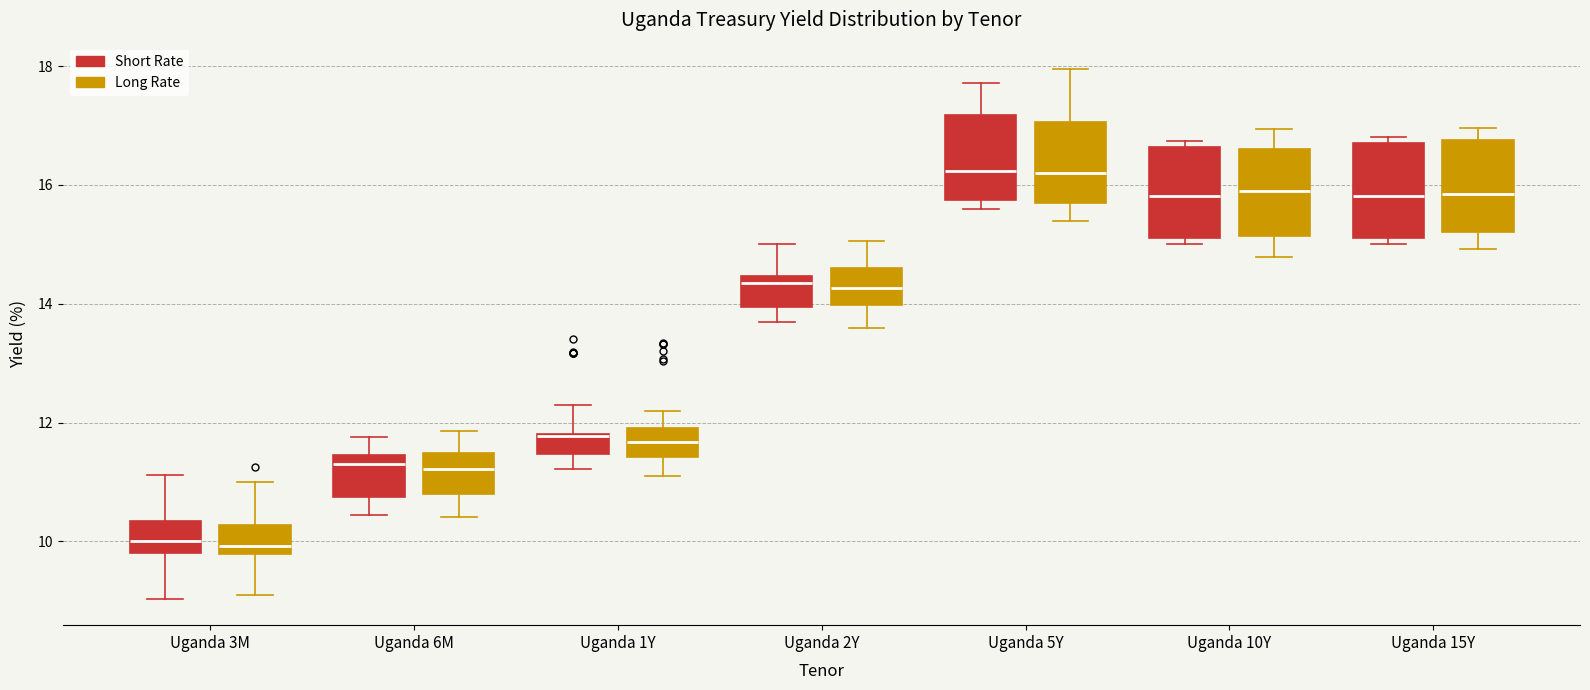

Reading left to right, transcribe this box plot: for each box, give where its median line is, the range the box spans, and where its two whiskers end, as read against the y-axis. The values are not printed on the chart, so give them approximately, as read against the axis.

Uganda 3M (Short Rate): median 10.0, box 9.8 to 10.4, whiskers 9.0 to 11.2
Uganda 3M (Long Rate): median 10.0, box 9.8 to 10.2, whiskers 9.0 to 11.0
Uganda 6M (Short Rate): median 11.4 (just below the box's upper edge), box 10.8 to 11.4, whiskers 10.4 to 11.8
Uganda 6M (Long Rate): median 11.2, box 10.8 to 11.4, whiskers 10.4 to 11.8
Uganda 1Y (Short Rate): median 11.8 (drawn on the box's upper edge), box 11.4 to 11.8, whiskers 11.2 to 12.2
Uganda 1Y (Long Rate): median 11.6, box 11.4 to 12.0, whiskers 11.2 to 12.2
Uganda 2Y (Short Rate): median 14.4 (just below the box's upper edge), box 14.0 to 14.4, whiskers 13.8 to 15.0
Uganda 2Y (Long Rate): median 14.2, box 14.0 to 14.6, whiskers 13.6 to 15.0
Uganda 5Y (Short Rate): median 16.2, box 15.8 to 17.2, whiskers 15.6 to 17.8
Uganda 5Y (Long Rate): median 16.2, box 15.6 to 17.0, whiskers 15.4 to 18.0
Uganda 10Y (Short Rate): median 15.8, box 15.2 to 16.6, whiskers 15.0 to 16.8
Uganda 10Y (Long Rate): median 16.0, box 15.2 to 16.6, whiskers 14.8 to 17.0
Uganda 15Y (Short Rate): median 15.8, box 15.2 to 16.6, whiskers 15.0 to 16.8
Uganda 15Y (Long Rate): median 15.8, box 15.2 to 16.8, whiskers 15.0 to 17.0